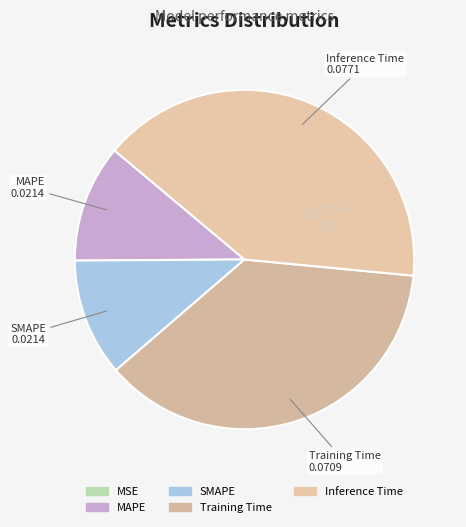

To the nearest percent, what percentage of the pie is SMAPE?

11%